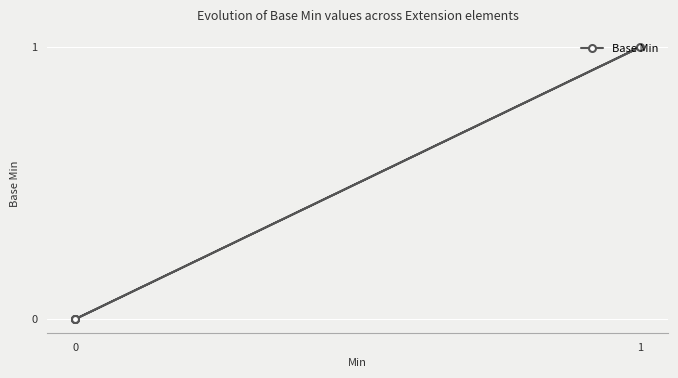

How many values exceed 0?

1